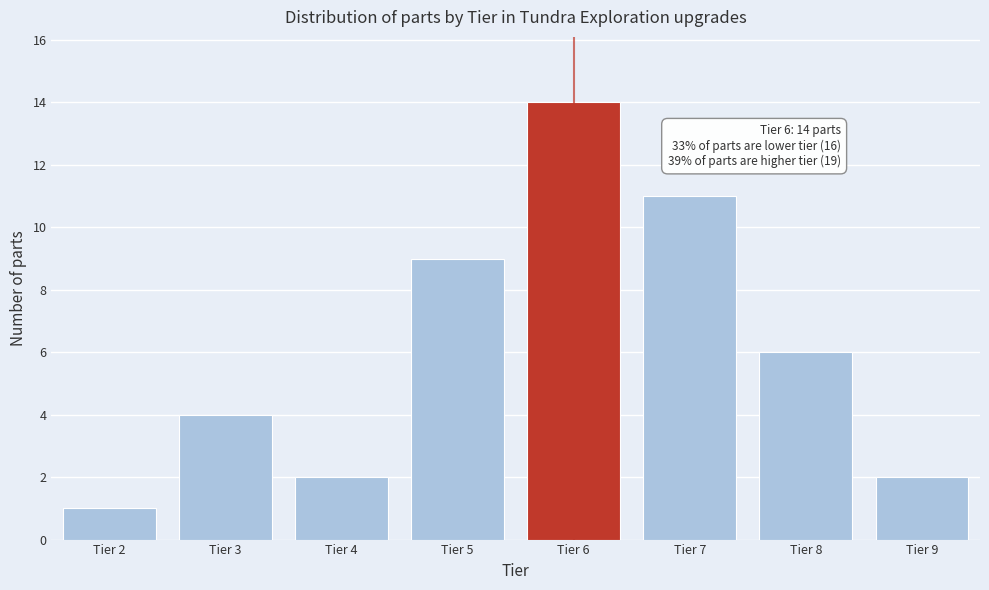

Reading left to right, extract all data points from this chart.

Tier 2=1	Tier 3=4	Tier 4=2	Tier 5=9	Tier 6=14	Tier 7=11	Tier 8=6	Tier 9=2